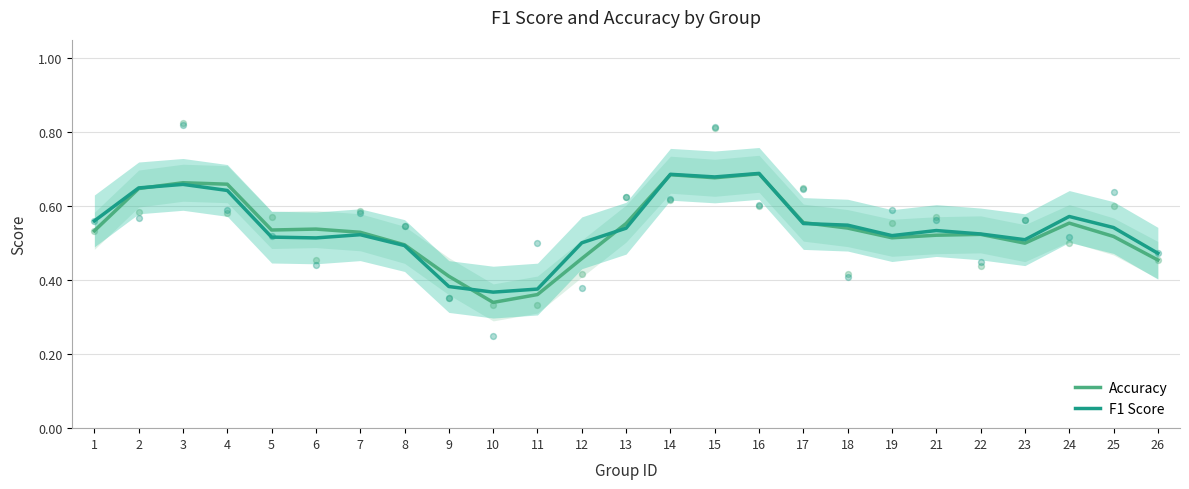

Is the value of accuracy at 17 greater than the value of f1 at 23?

Yes